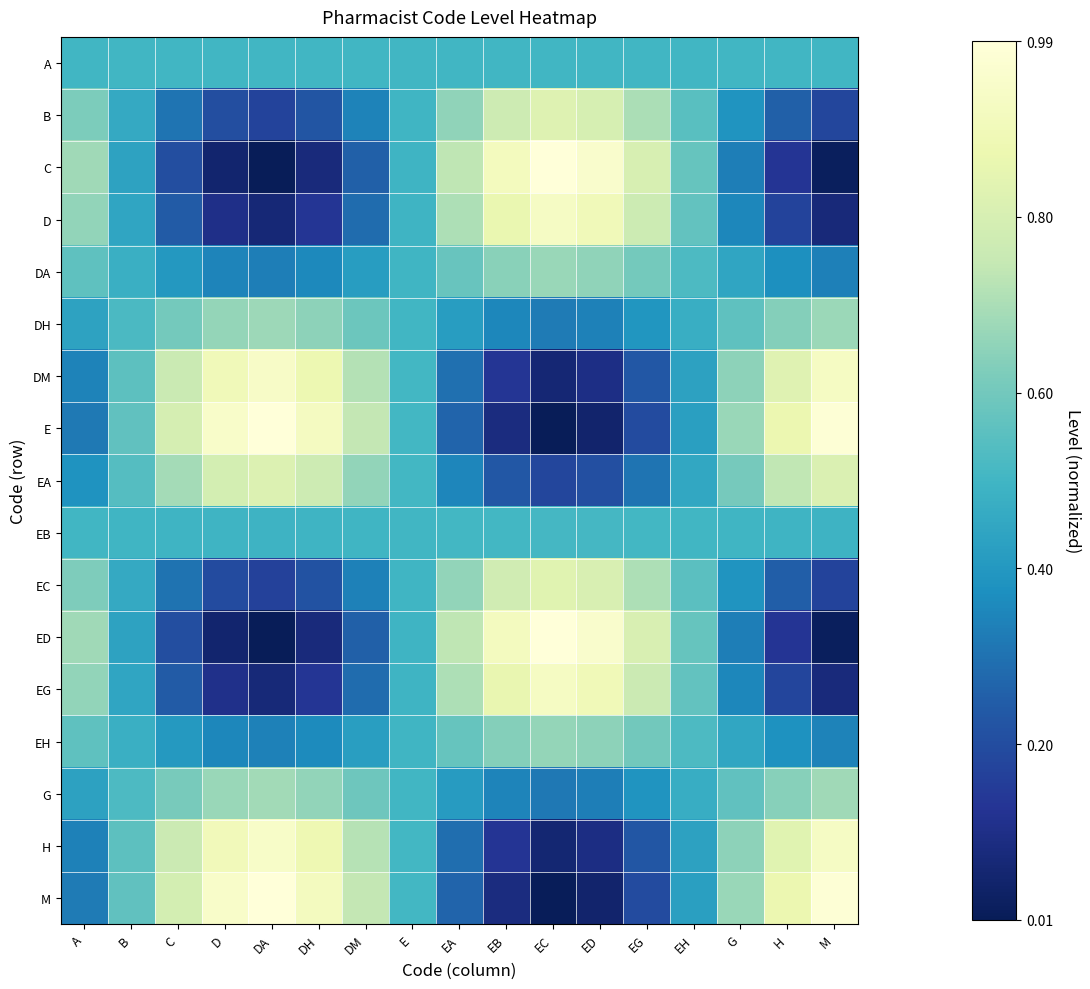

What is the maximum value shown in the chart?

1.0